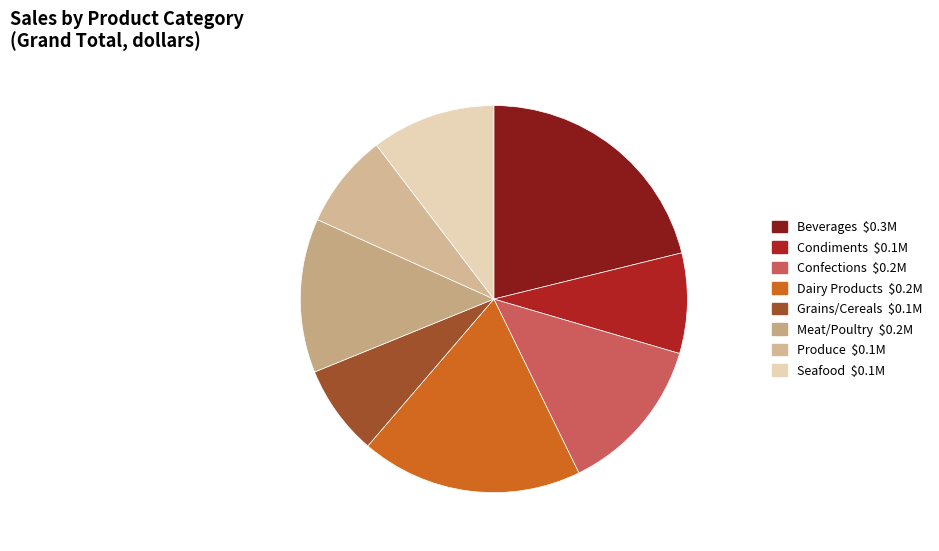

The Confections slice represents 13% of the pie. True or false?

True